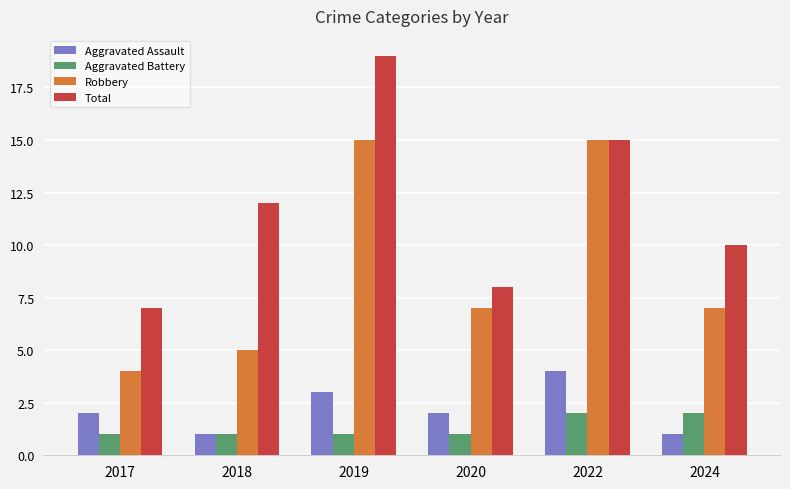

What is the difference between the maximum and minimum values in the Aggravated Assault series?

3